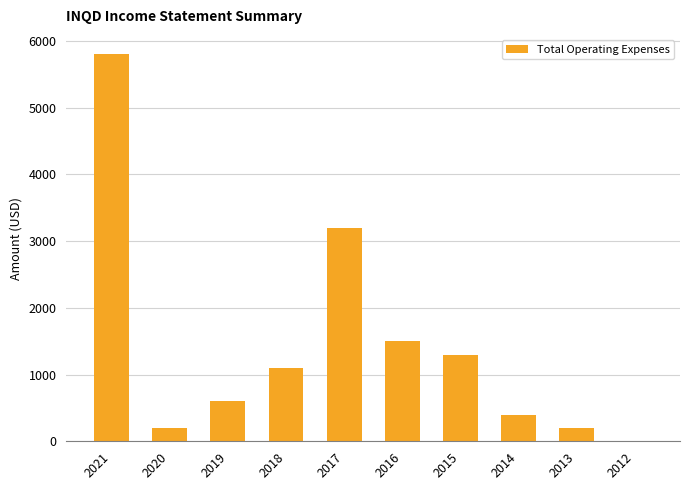

What is the sum of all values?

14300